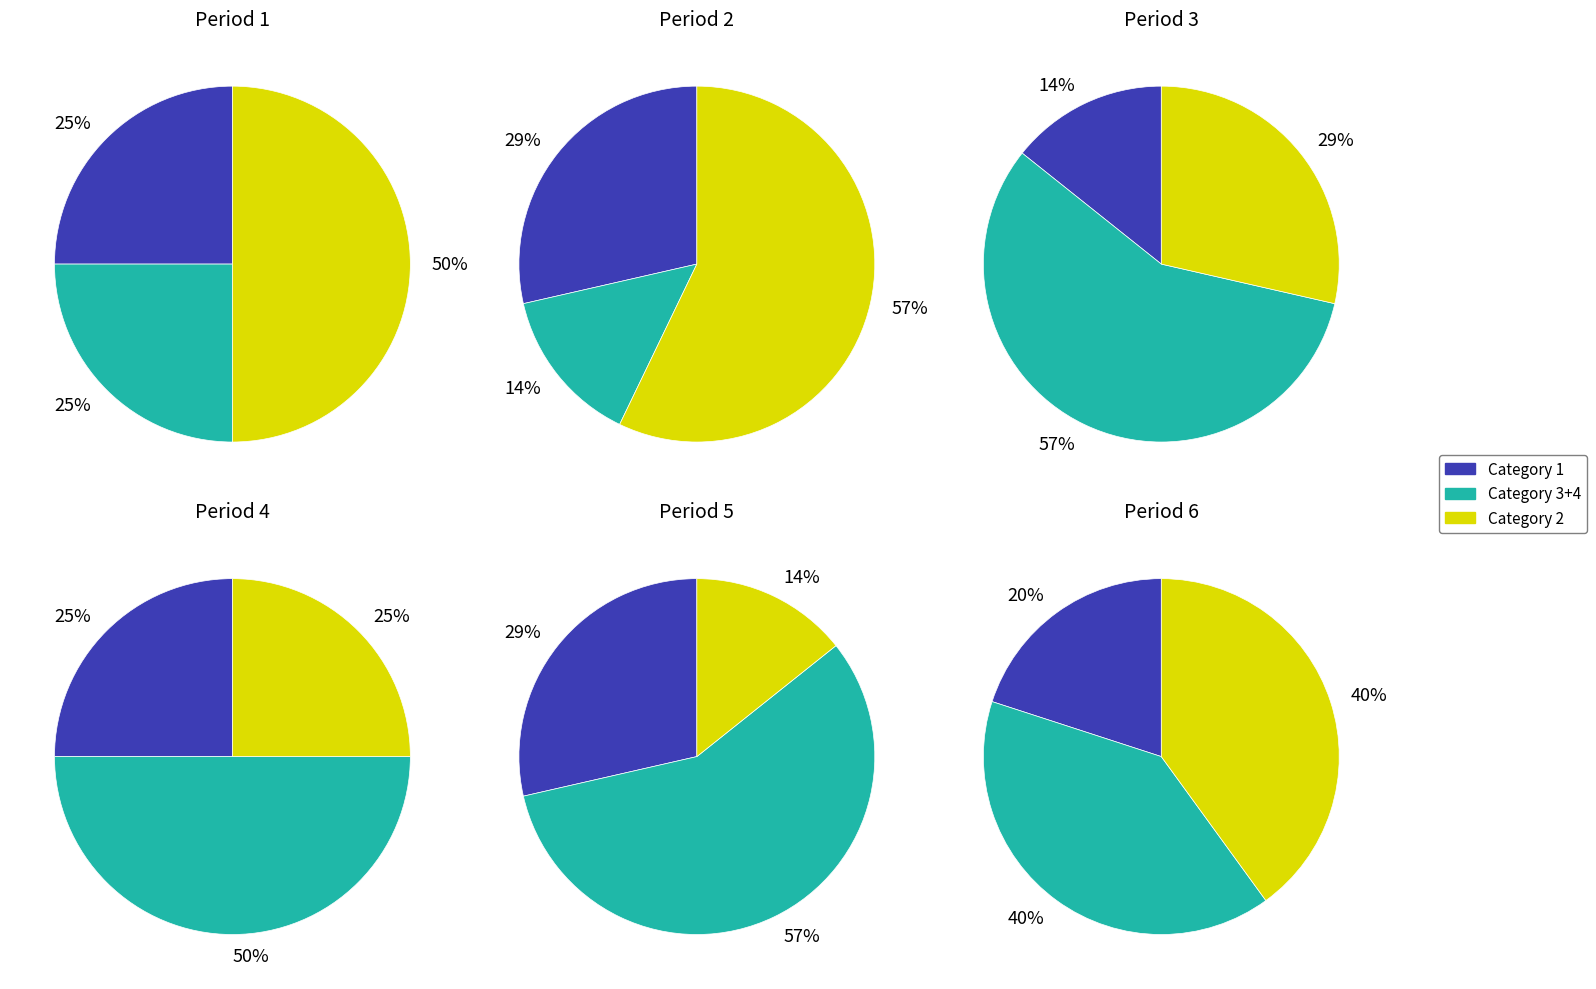

Which slice is the largest?

2